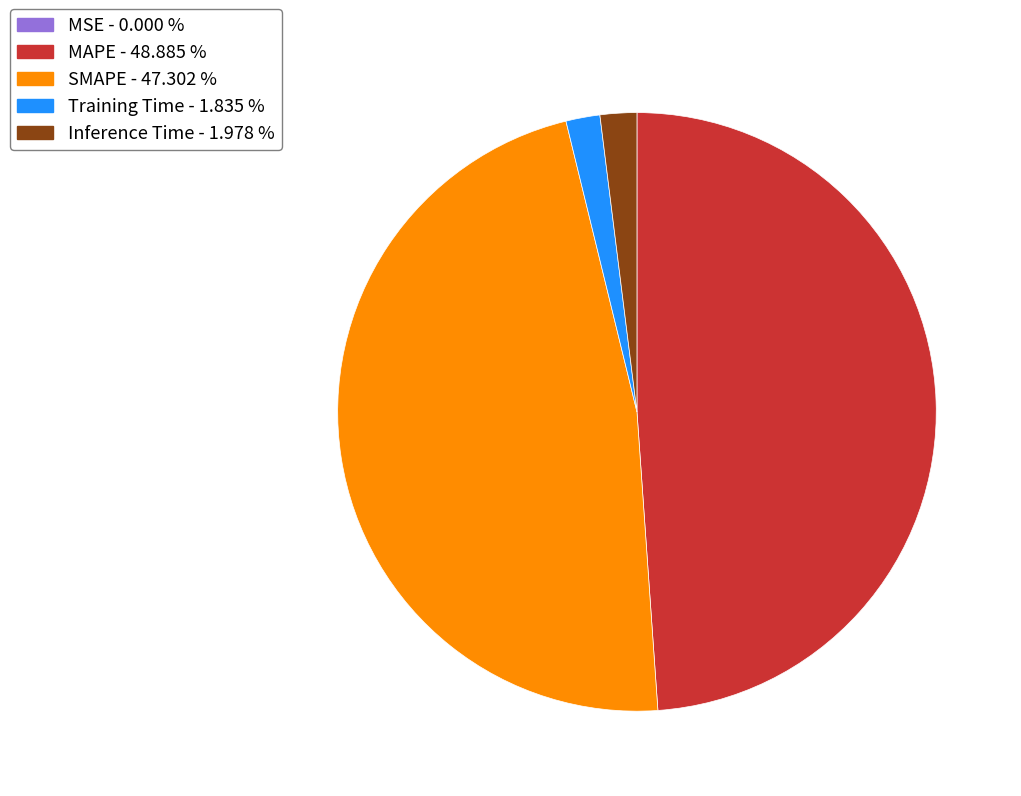

Does MAPE account for over 50% of the chart?

No